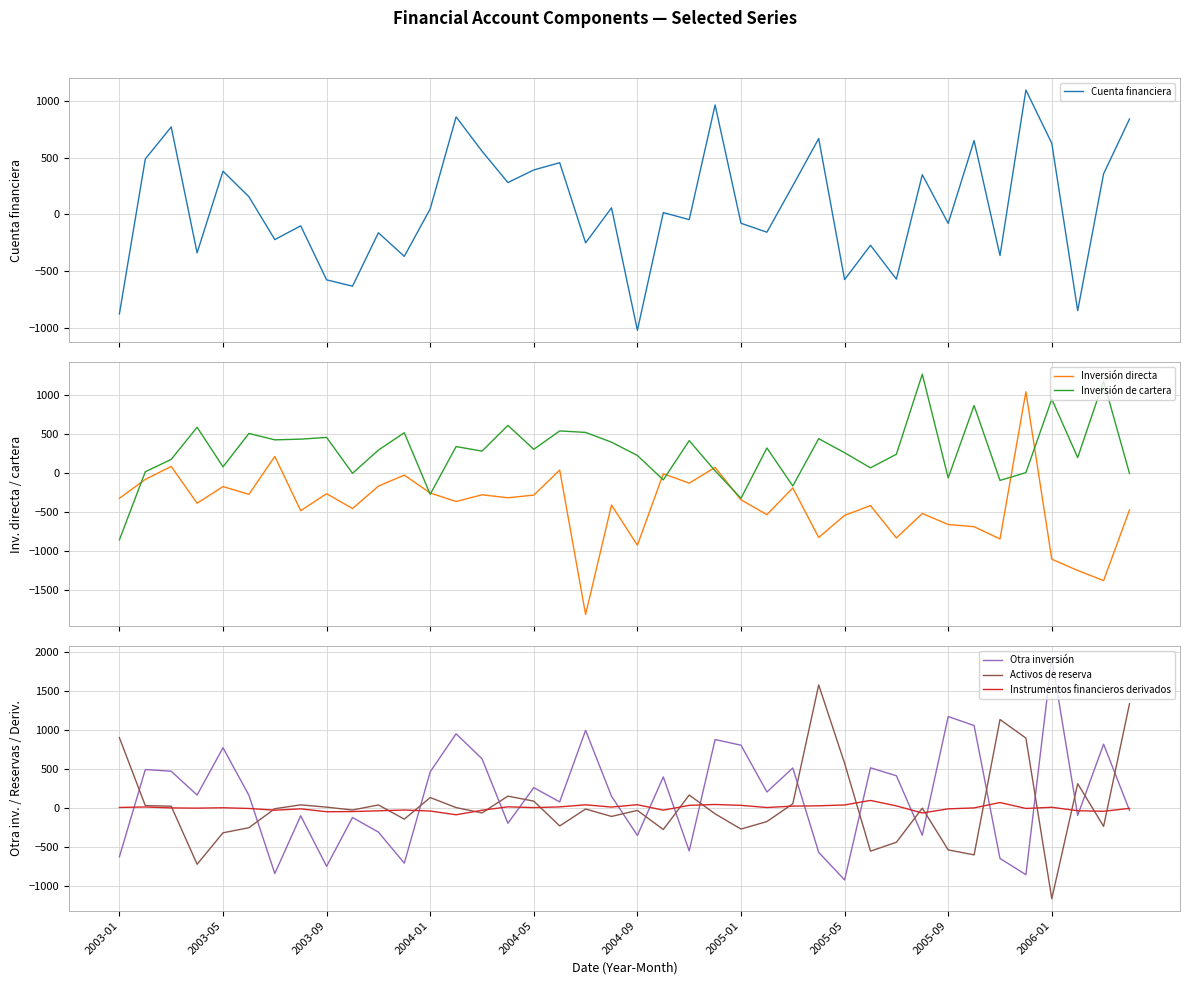

Which series ends up on top after the final intersection of Cuenta financiera and Inversión directa?

Cuenta financiera